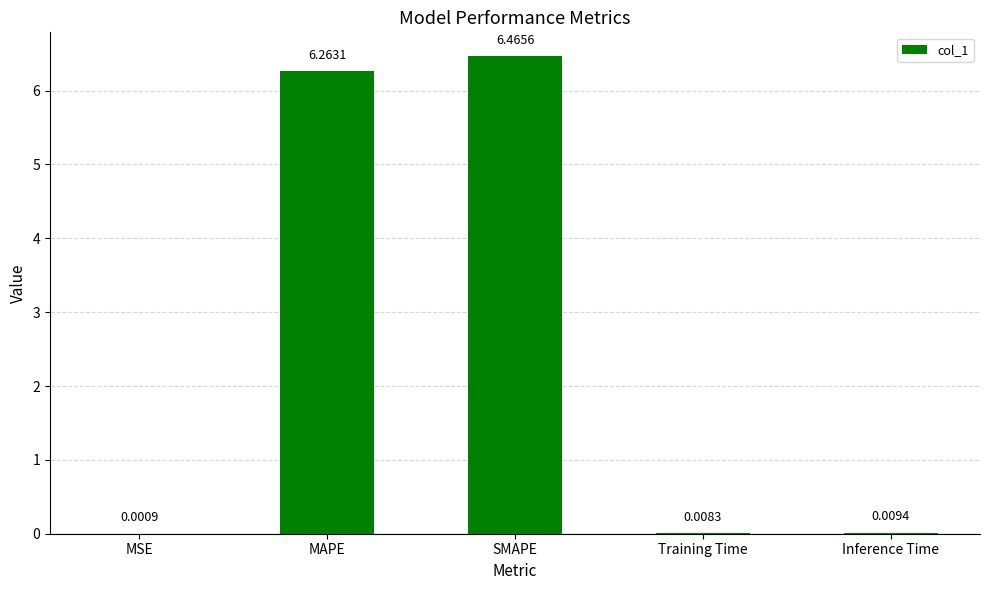

What is the sum of all values?

12.7